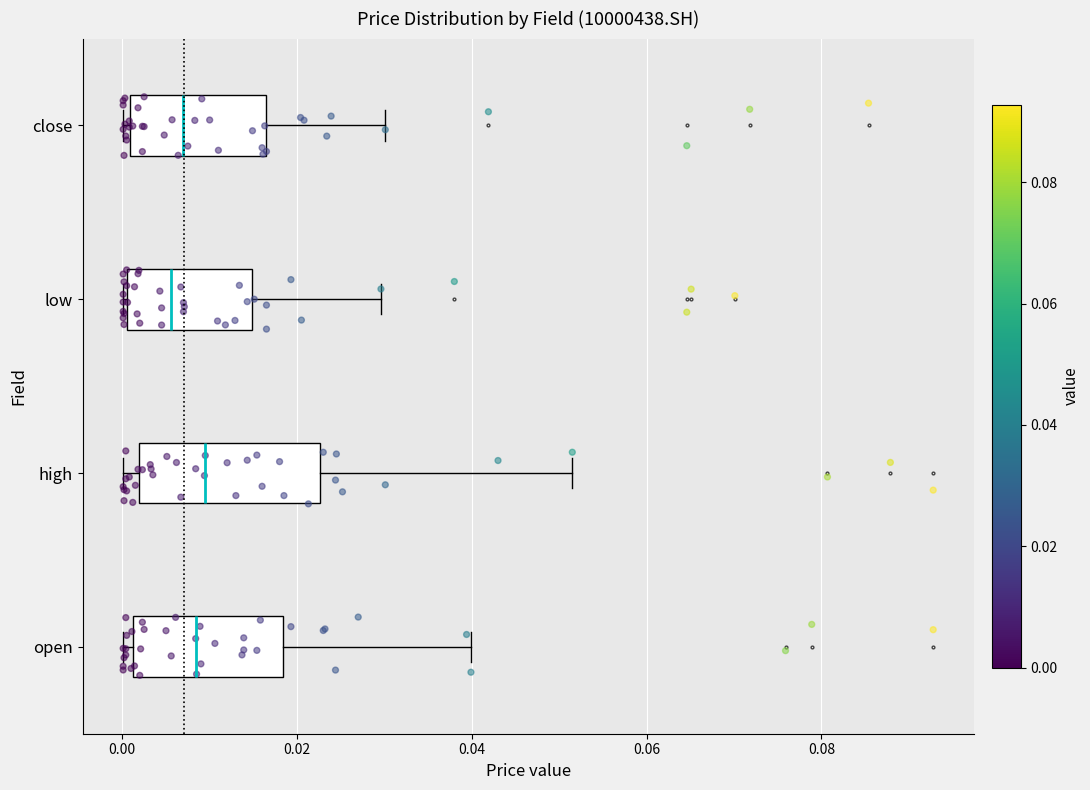

Reading bottom to top, transcribe this box plot: for each box, give where its median line is, the range the box spans, and where its two whiskers end, as read against the x-axis. The values are not printed on the chart, so give them approximately, as read against the axis.

open: median 0.008, box 0.002 to 0.018, whiskers 0.000 to 0.040
high: median 0.010, box 0.002 to 0.022, whiskers 0.000 to 0.052
low: median 0.006, box 0.000 to 0.014, whiskers 0.000 to 0.030
close: median 0.006, box 0.000 to 0.016, whiskers 0.000 (just left of the box's left edge) to 0.030